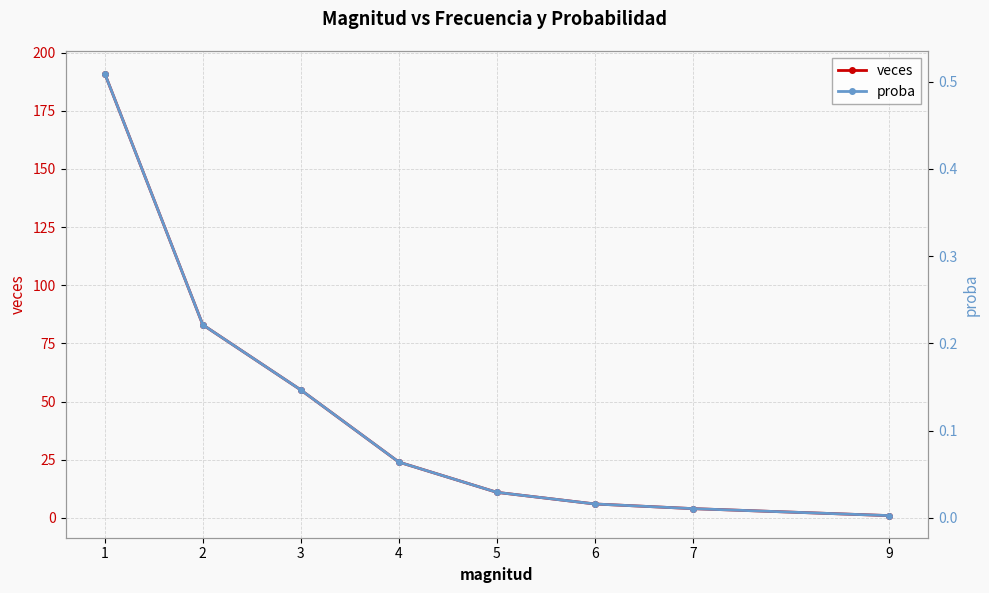

Which label corresponds to the largest value in the chart?

1